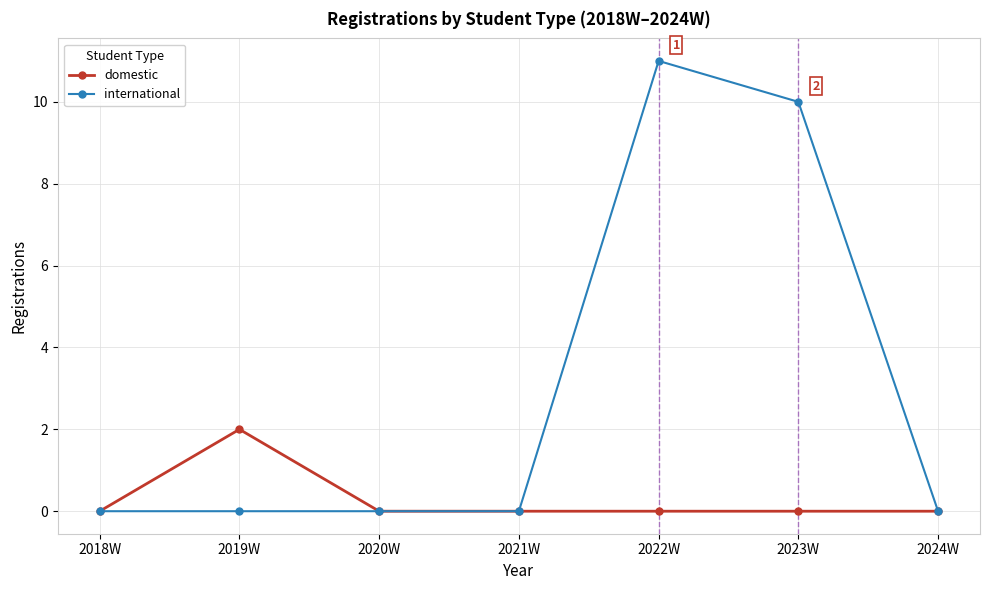

Rank the series by their maximum value, from highest to lowest.

international, domestic